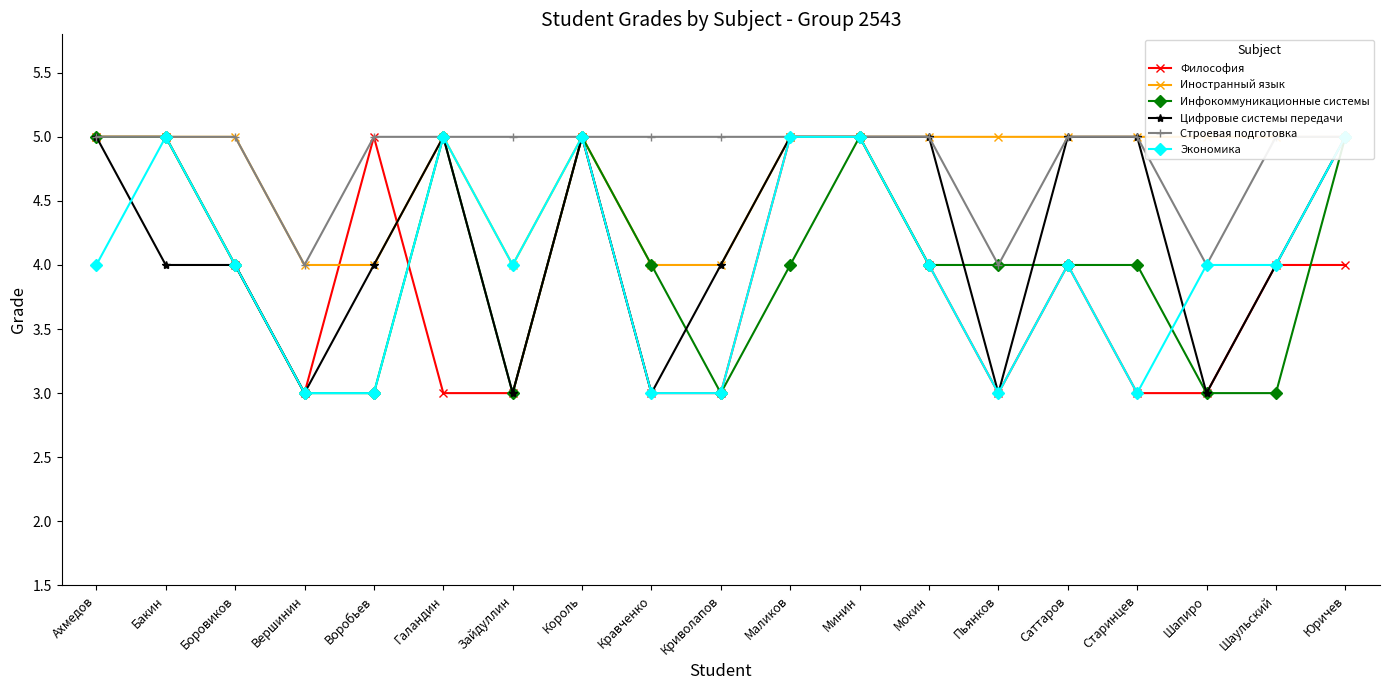

Reading left to right, list all the values displayed in this chart.

Философия: Ахмедов=5	Бакин=5	Боровиков=4	Вершинин=3	Воробьев=5	Галандин=3	Зайдуллин=3	Король=5	Кравченко=3	Криволапов=3	Маликов=5	Минин=5	Мокин=4	Пьянков=3	Саттаров=4	Старинцев=3	Шапиро=3	Шаульский=4	Юричев=4
Иностранный язык: Ахмедов=5	Бакин=5	Боровиков=5	Вершинин=4	Воробьев=4	Галандин=5	Зайдуллин=4	Король=5	Кравченко=4	Криволапов=4	Маликов=5	Минин=5	Мокин=5	Пьянков=5	Саттаров=5	Старинцев=5	Шапиро=5	Шаульский=5	Юричев=5
Инфокоммуникационные системы: Ахмедов=5	Бакин=5	Боровиков=4	Вершинин=3	Воробьев=3	Галандин=5	Зайдуллин=3	Король=5	Кравченко=4	Криволапов=3	Маликов=4	Минин=5	Мокин=4	Пьянков=4	Саттаров=4	Старинцев=4	Шапиро=3	Шаульский=3	Юричев=5
Цифровые системы передачи: Ахмедов=5	Бакин=4	Боровиков=4	Вершинин=3	Воробьев=4	Галандин=5	Зайдуллин=3	Король=5	Кравченко=3	Криволапов=4	Маликов=5	Минин=5	Мокин=5	Пьянков=3	Саттаров=5	Старинцев=5	Шапиро=3	Шаульский=4	Юричев=5
Строевая подготовка: Ахмедов=5	Бакин=5	Боровиков=5	Вершинин=4	Воробьев=5	Галандин=5	Зайдуллин=5	Король=5	Кравченко=5	Криволапов=5	Маликов=5	Минин=5	Мокин=5	Пьянков=4	Саттаров=5	Старинцев=5	Шапиро=4	Шаульский=5	Юричев=5
Экономика: Ахмедов=4	Бакин=5	Боровиков=4	Вершинин=3	Воробьев=3	Галандин=5	Зайдуллин=4	Король=5	Кравченко=3	Криволапов=3	Маликов=5	Минин=5	Мокин=4	Пьянков=3	Саттаров=4	Старинцев=3	Шапиро=4	Шаульский=4	Юричев=5